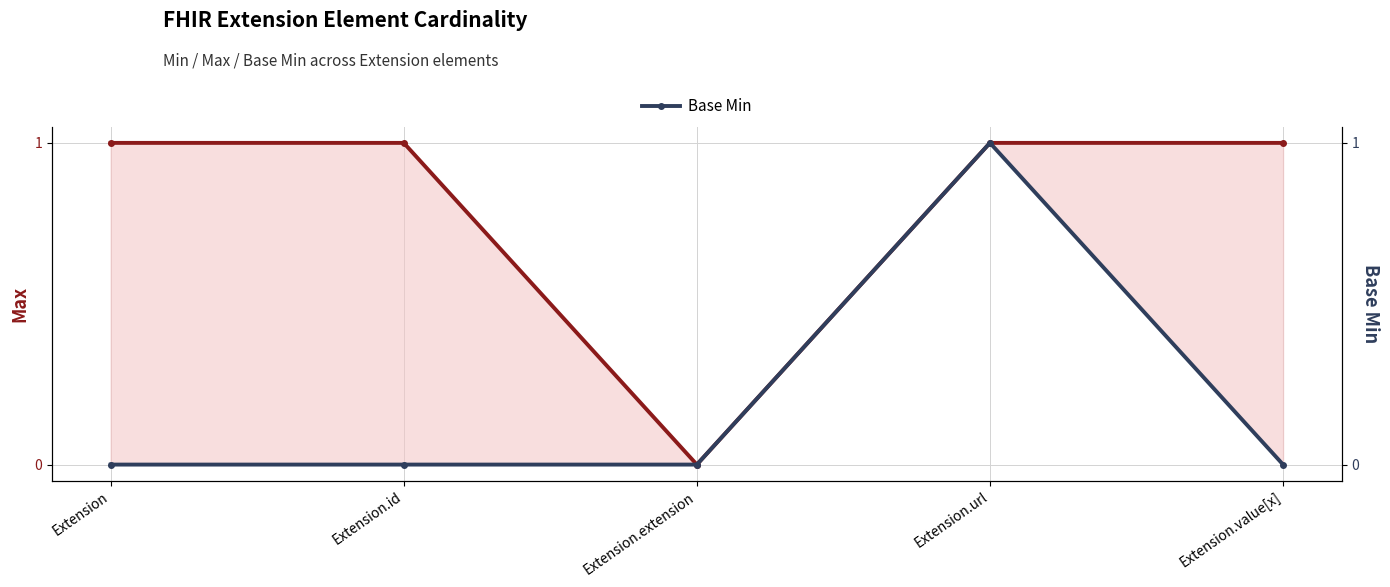

How many values in the Max series are below 1?

1